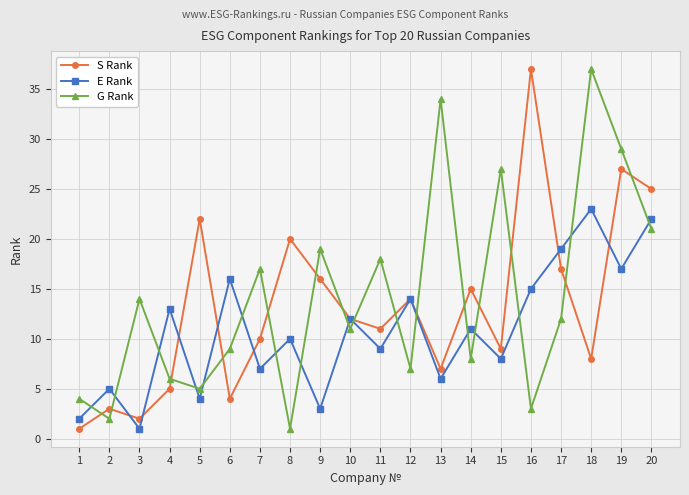

What is the difference between the second highest and minimum values in the G Rank series?

33